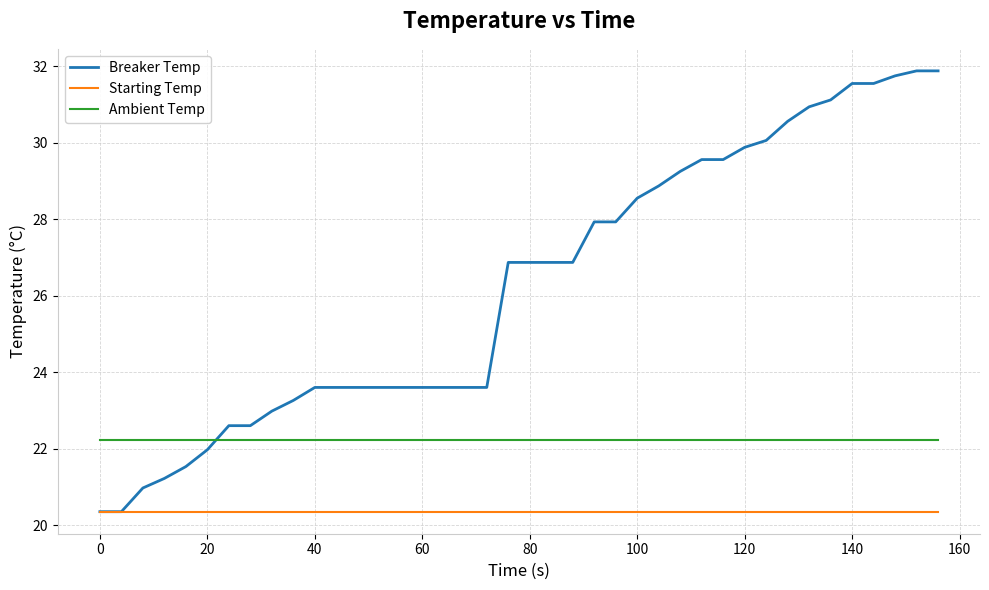

Which series has the largest range (max minus min)?

Breaker Temp